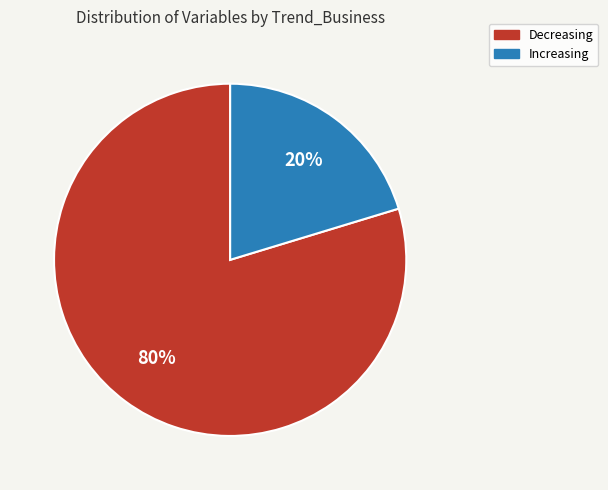

Rank the categories by value from lowest to highest.

Increasing, Decreasing